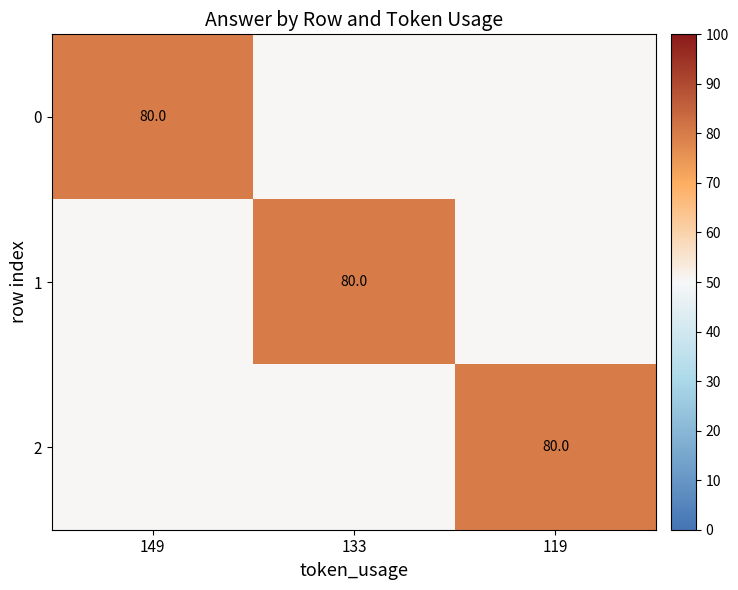

What is the total value across all series at 149?

180